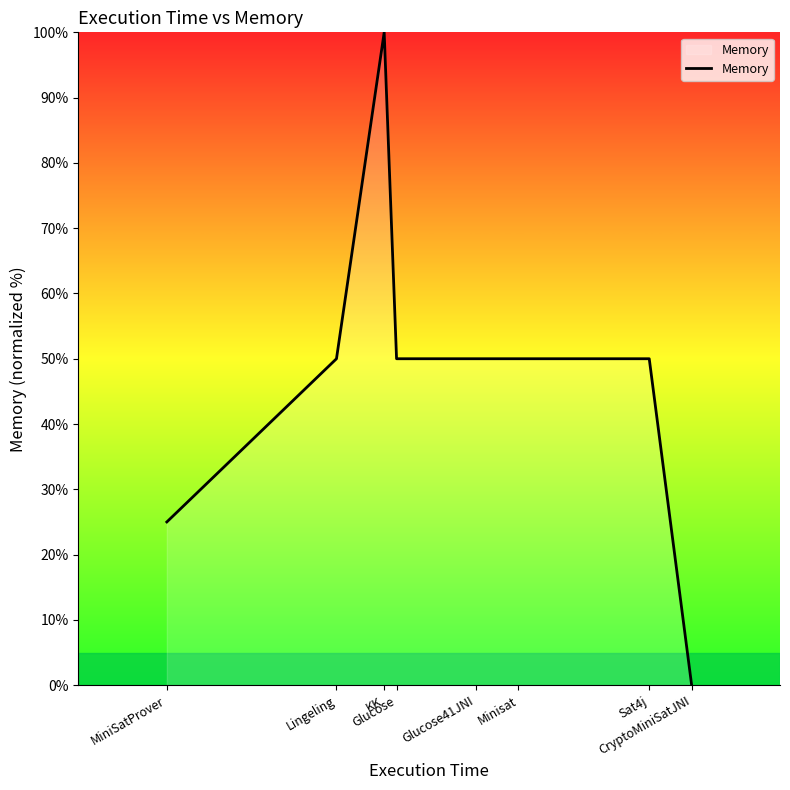

What is the difference between the maximum and minimum values?

100